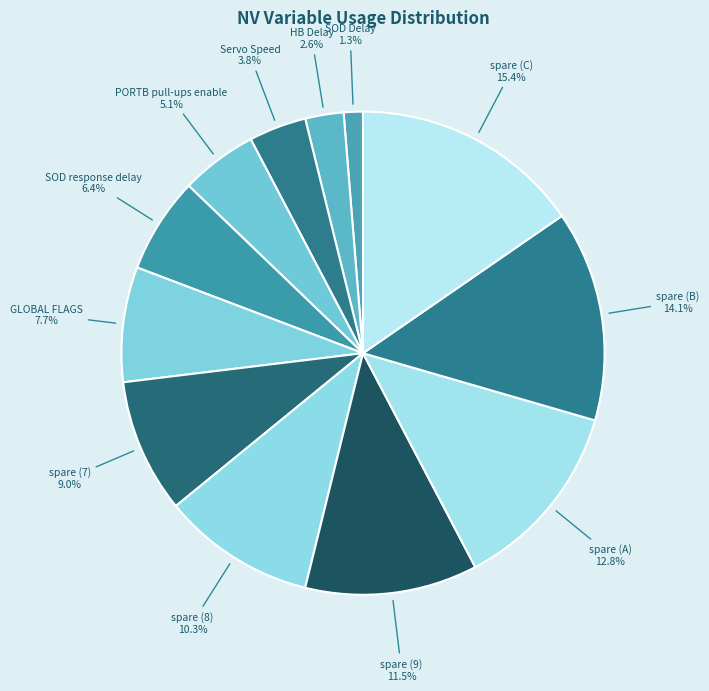

Which has a higher value, GLOBAL FLAGS or spare (C)?

spare (C)